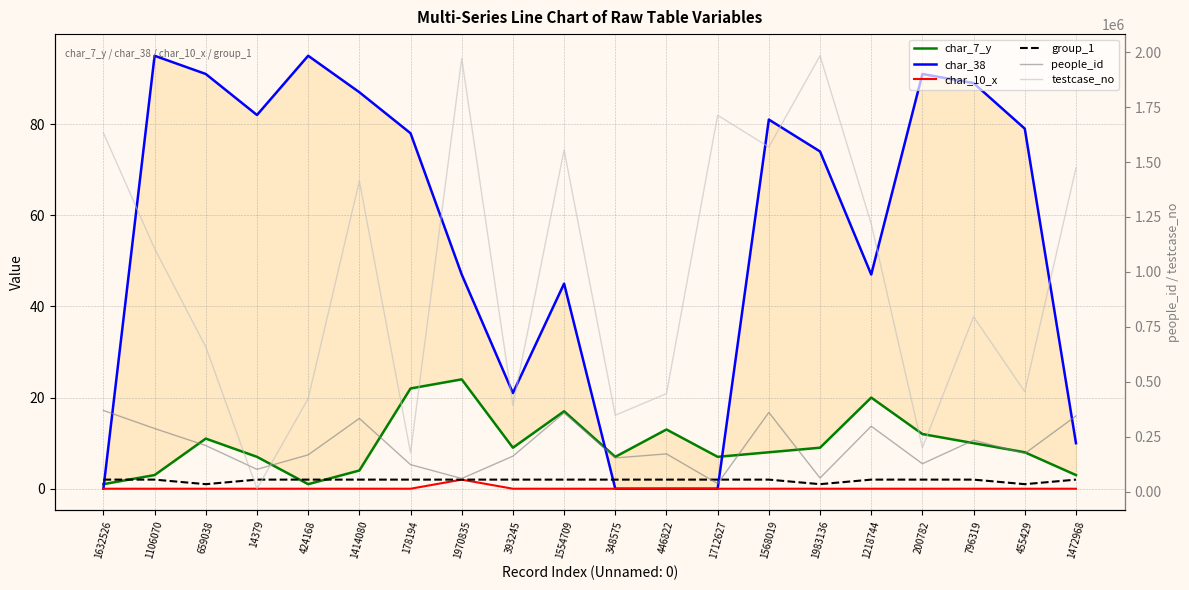

Rank the categories by char_10_x value from lowest to highest.

1632526, 1106070, 659038, 14379, 424168, 1414080, 178194, 393245, 1554709, 348575, 446822, 1712627, 1568019, 1983136, 1218744, 200782, 796319, 455429, 1472968, 1970835